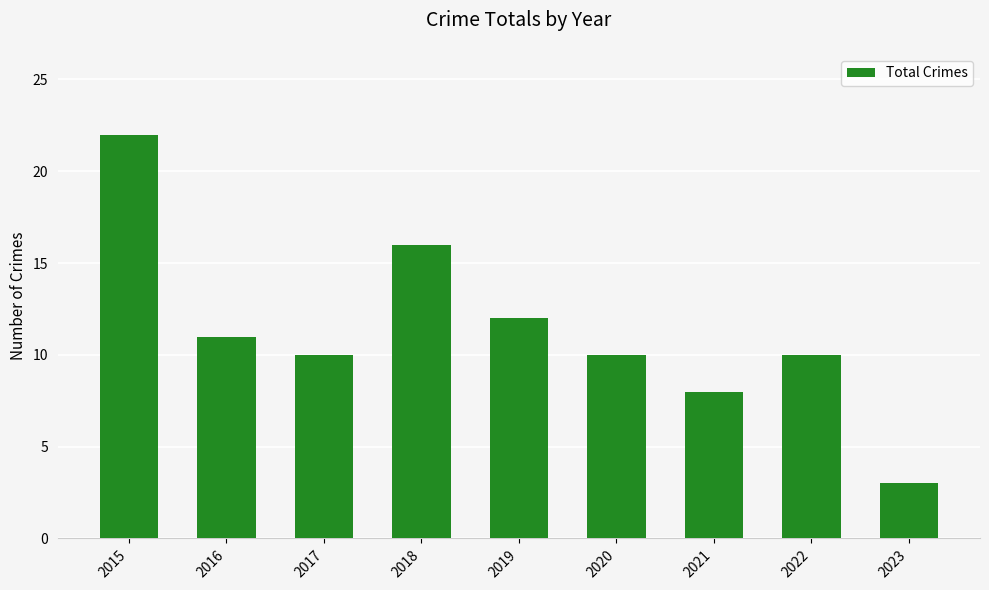

What is the value of the 2nd bar from the left?

11